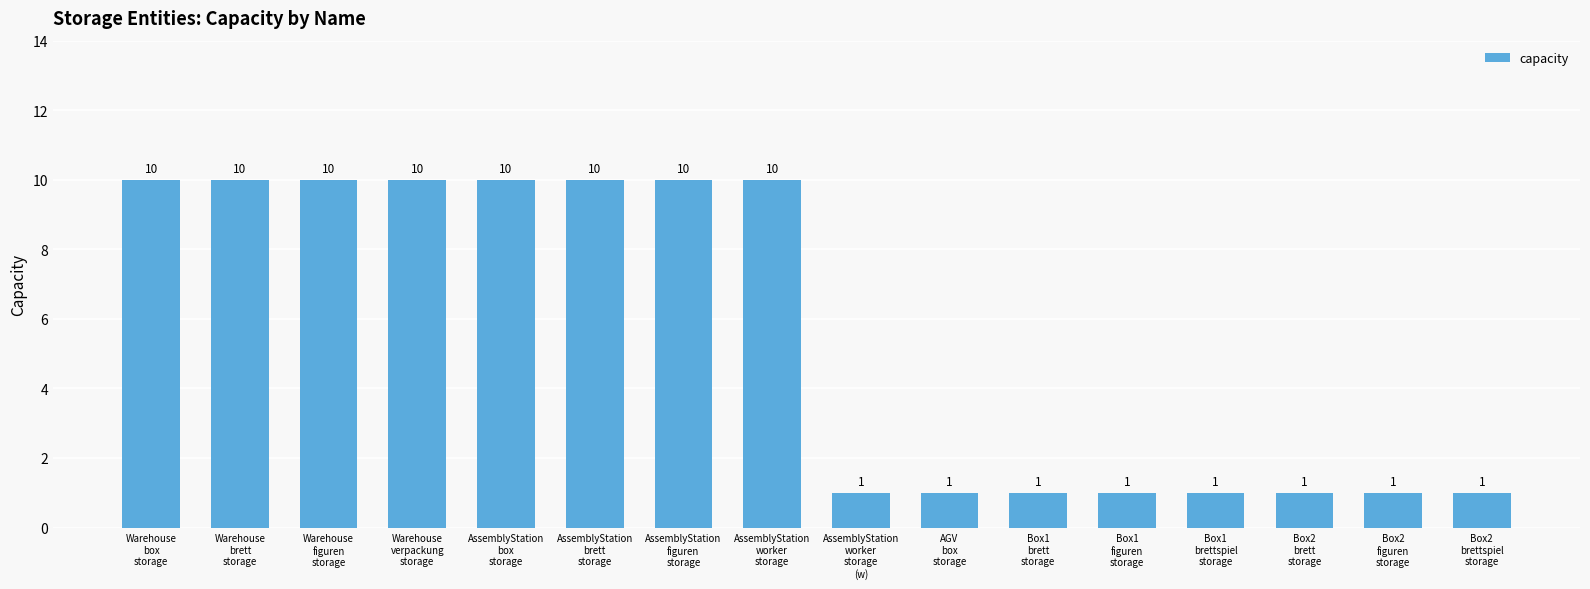

How many values are between 1 and 10?

16